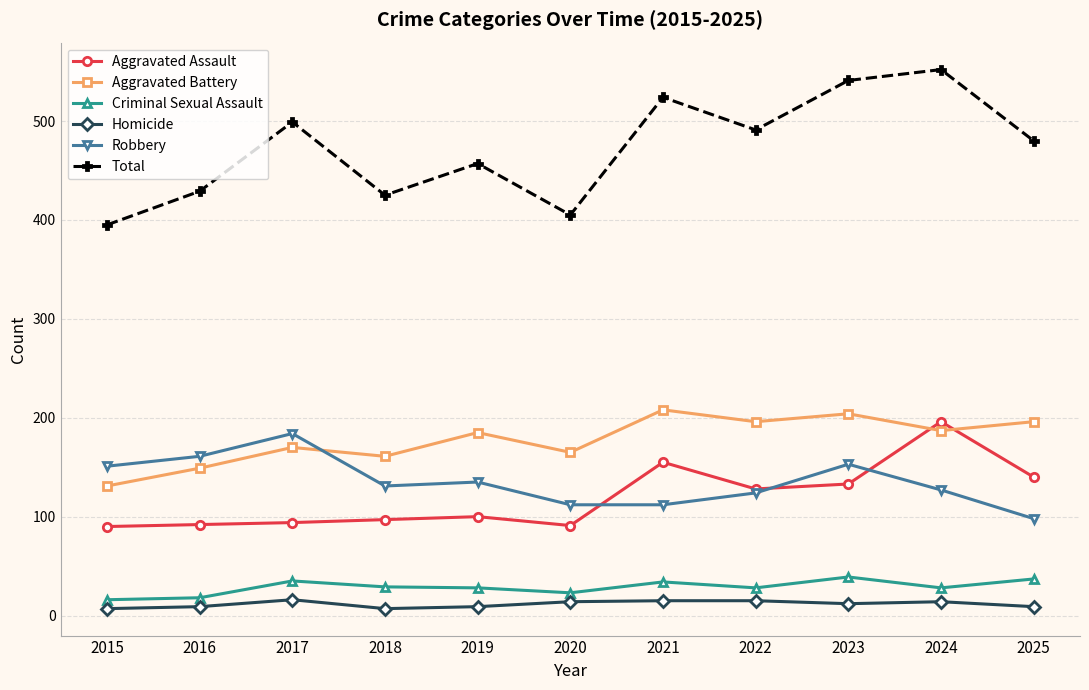

What are all the series names shown in the legend?

Aggravated Assault, Aggravated Battery, Criminal Sexual Assault, Homicide, Robbery, Total